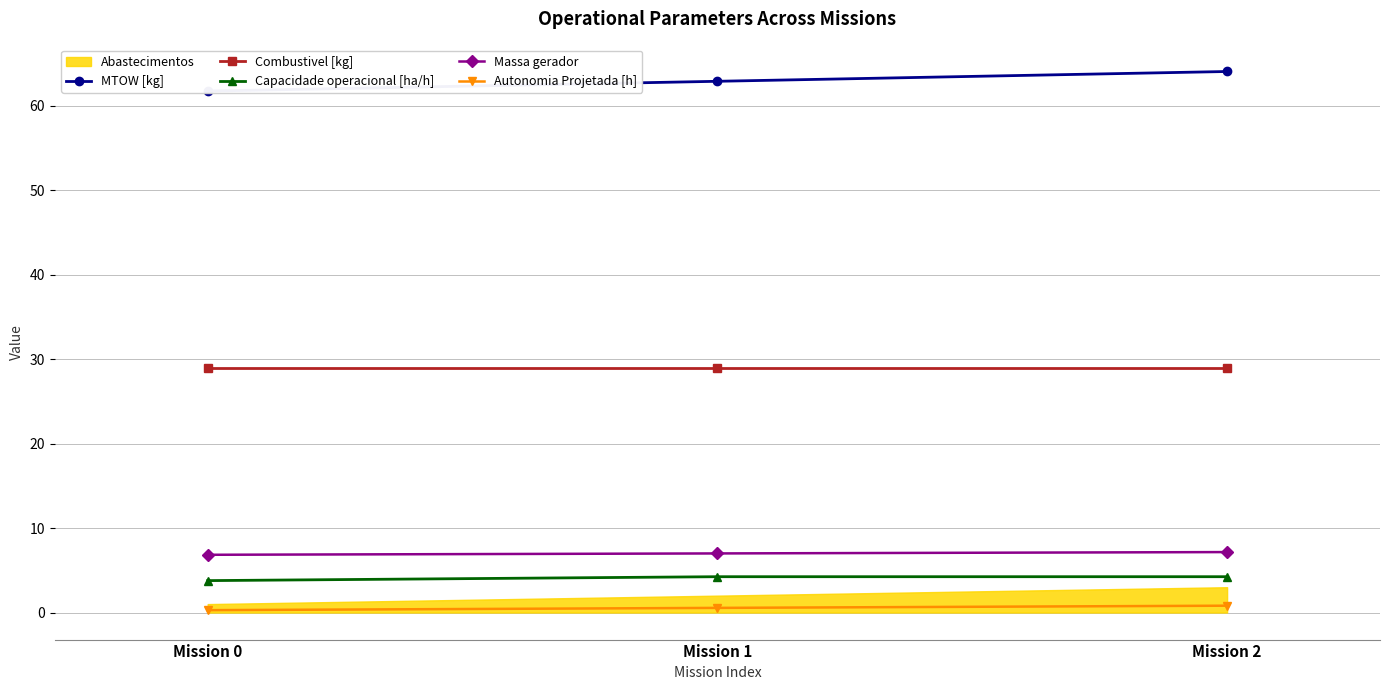

What is the difference between the Autonomia Projetada [h] values at Mission 2 and Mission 0?

0.5